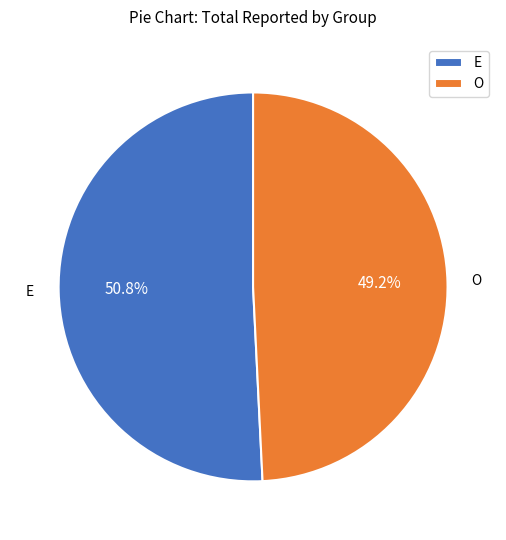

To the nearest percent, what is the difference between the E and O slice percentages?

2%